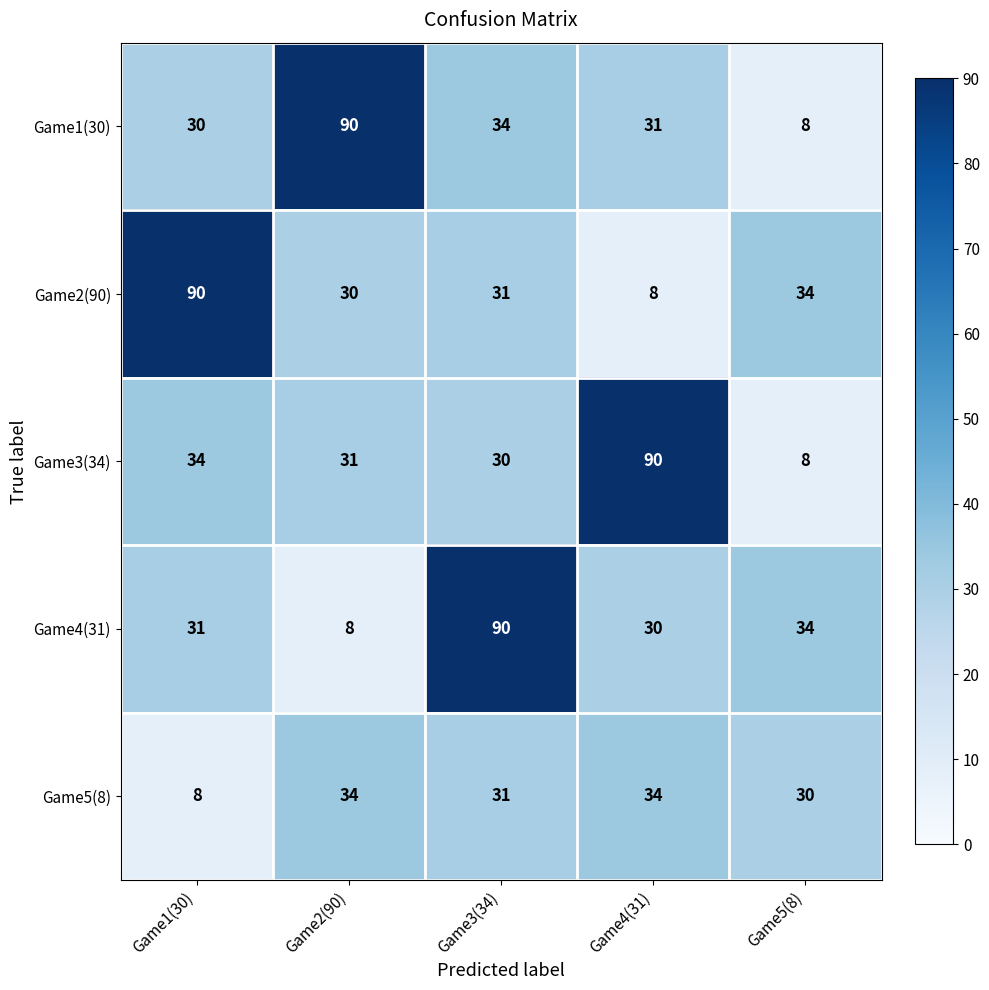

Between Game1(30) and Game5(8), which series saw the biggest shift?

Game2(90)